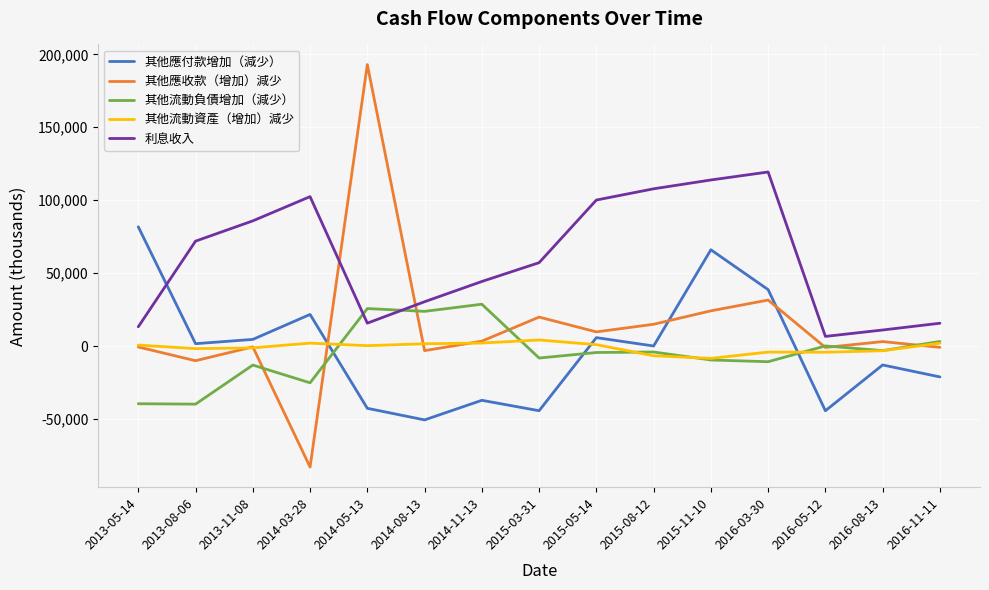

Is the value of 其他應收款（增加）減少 at 2014-08-13 greater than the value of 其他應付款增加（減少） at 2014-08-13?

Yes